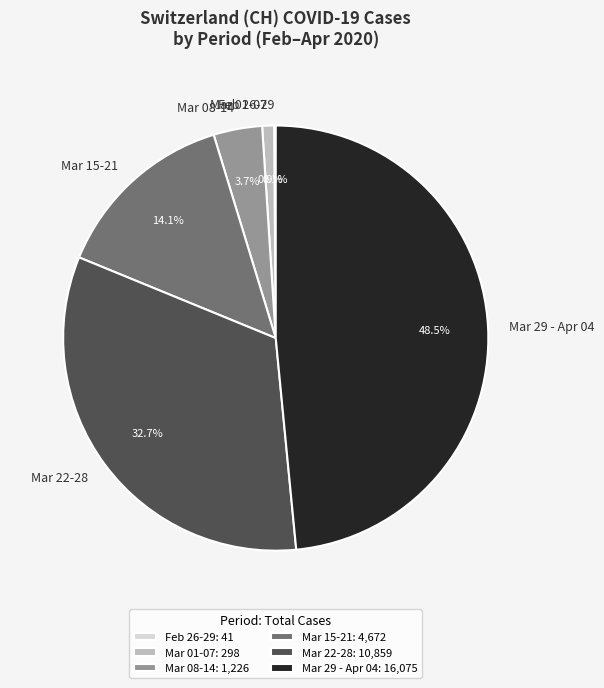

Which has a higher value, Mar 22-28 or Mar 01-07?

Mar 22-28